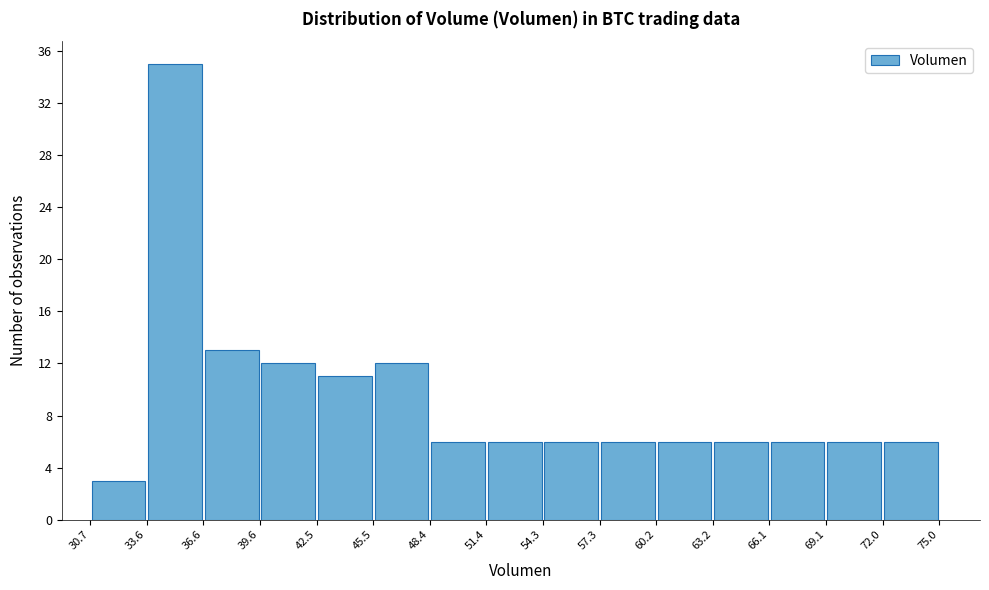

Over which range of the x-axis is the bar tallest?

33.6 to 36.6